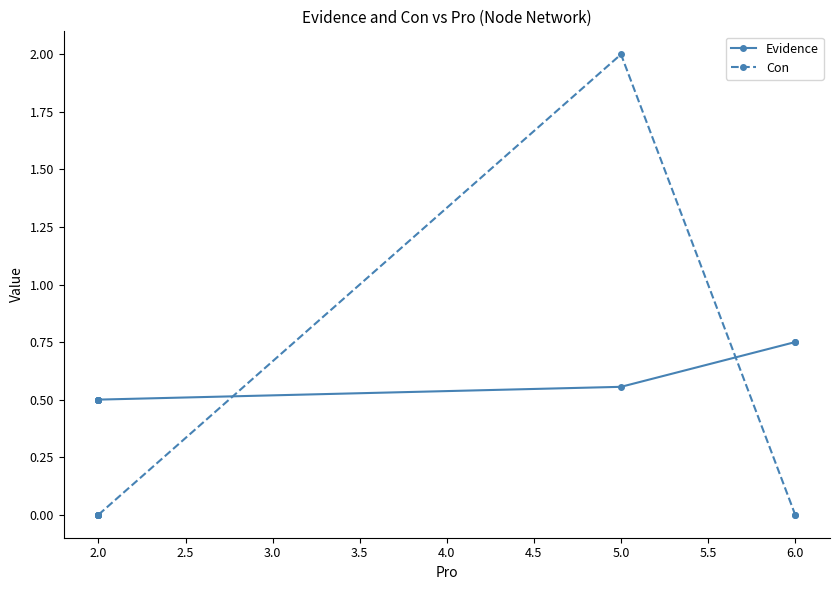

How many intersections are there between Evidence and Con?

2